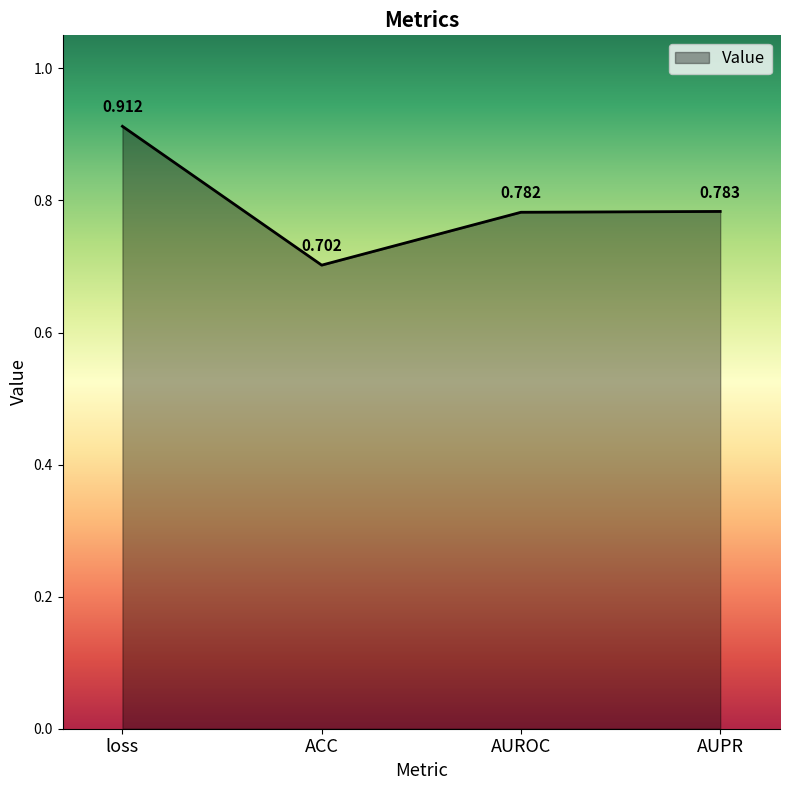

Count the values in the range 0 to 1.

4